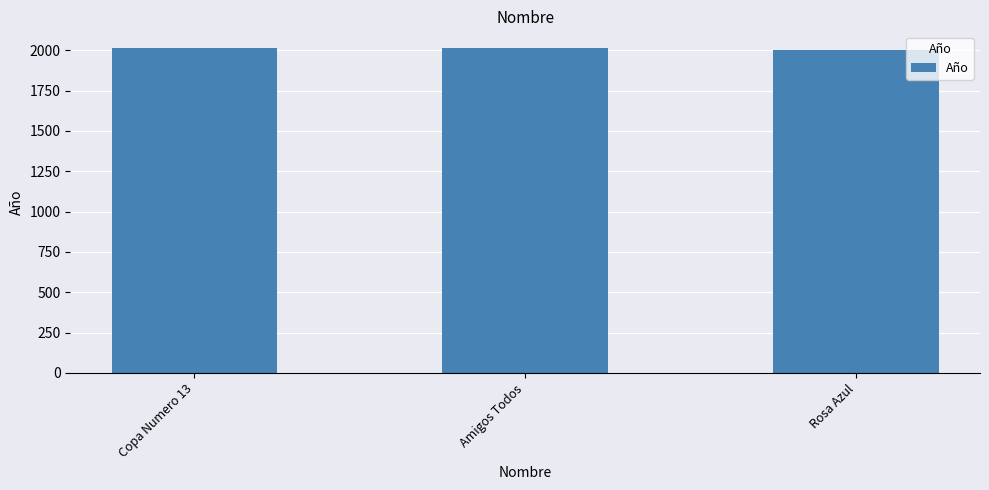

What is the label of the 1st bar from the left?

Copa Numero 13